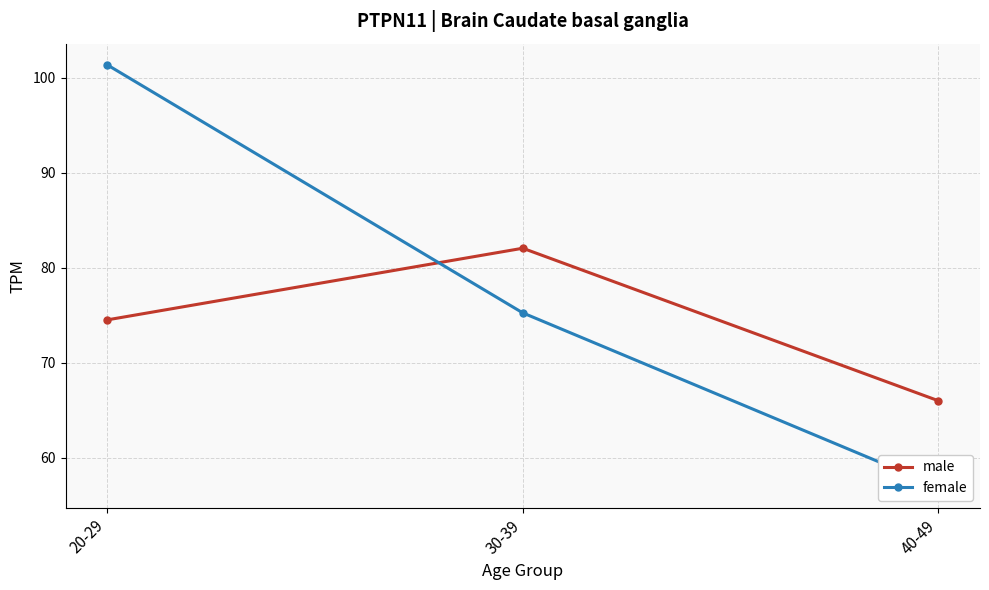

Is the value of female at 30-39 greater than the value of male at 30-39?

No